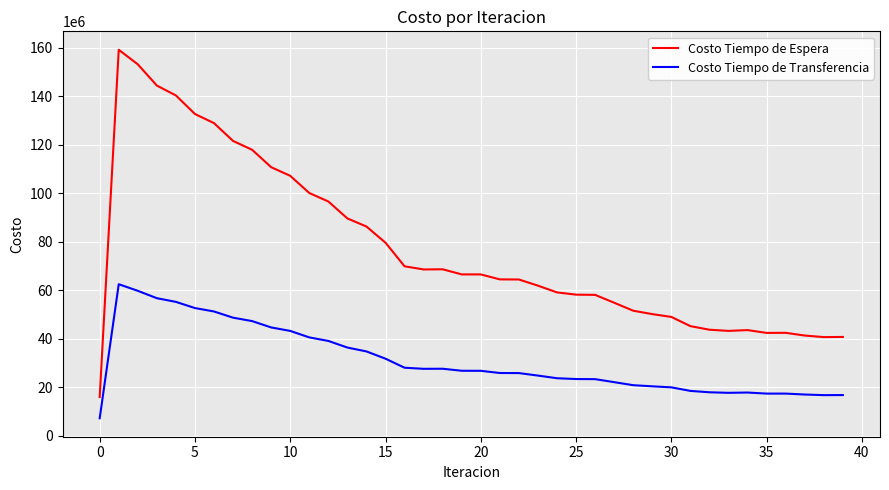

Which series has the largest total across all categories?

Costo Tiempo de Espera